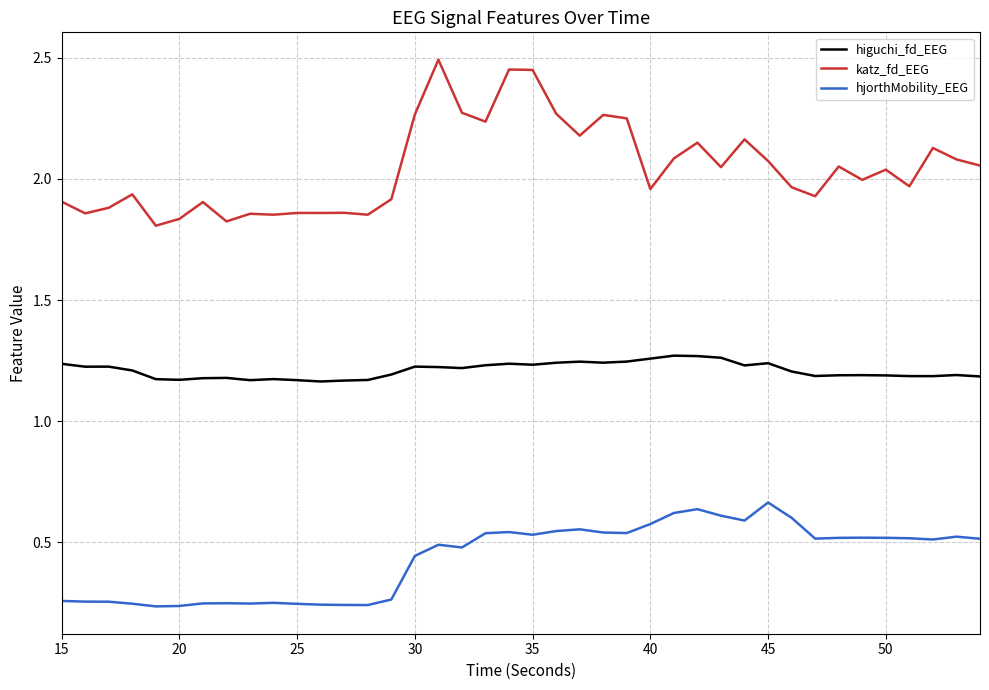

True or false: katz_fd_EEG and hjorthMobility_EEG cross at least once.

False